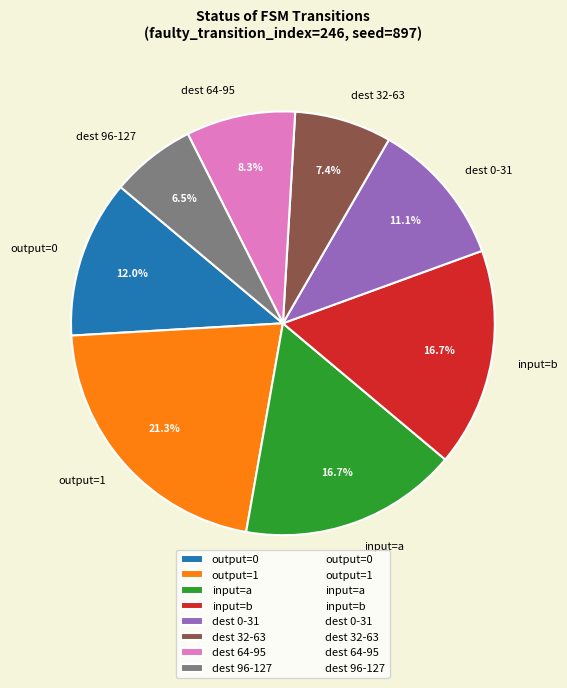

Is there a majority slice in this chart?

No